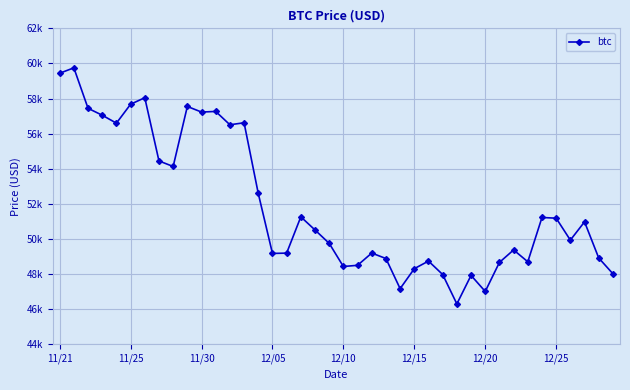

Is this an area chart (filled region under the line)?

No